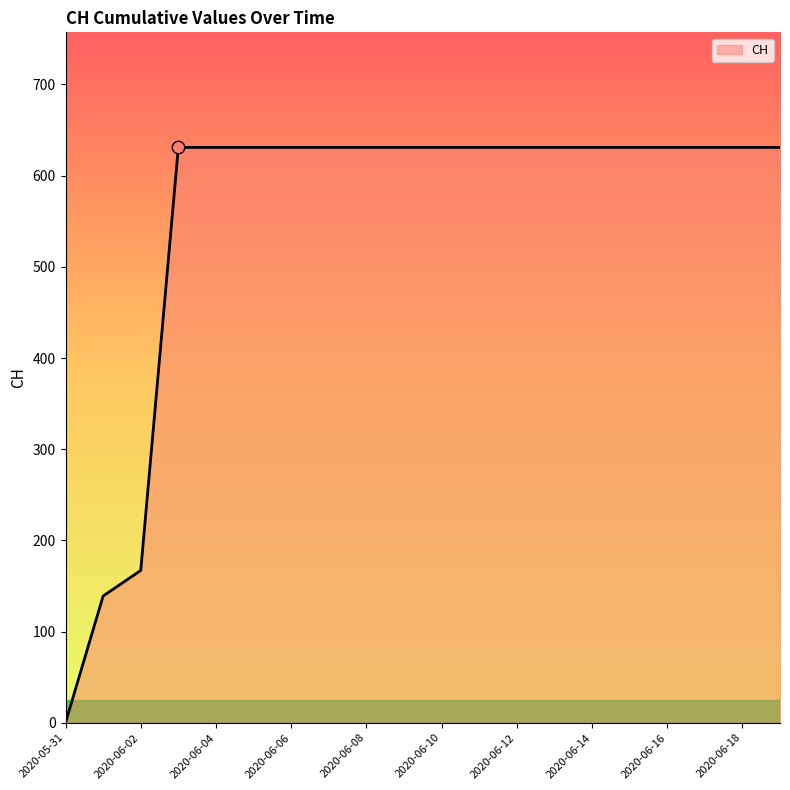

What is the greatest value displayed?

631